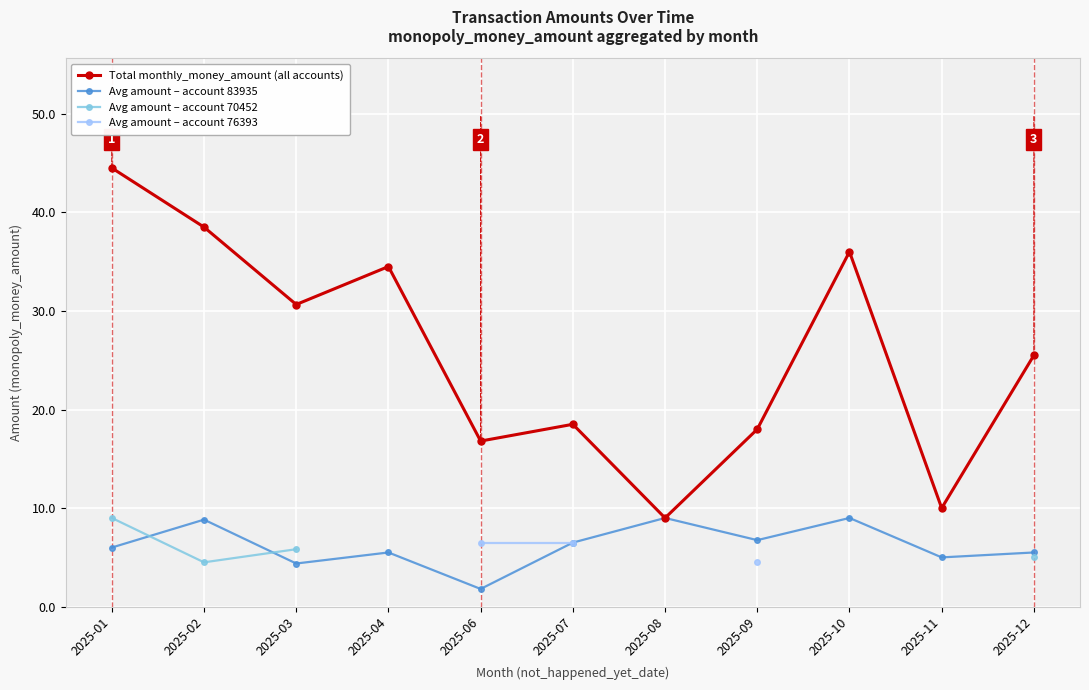

How many interior local valleys does the Total monthly_money_amount (all accounts) series have?

4